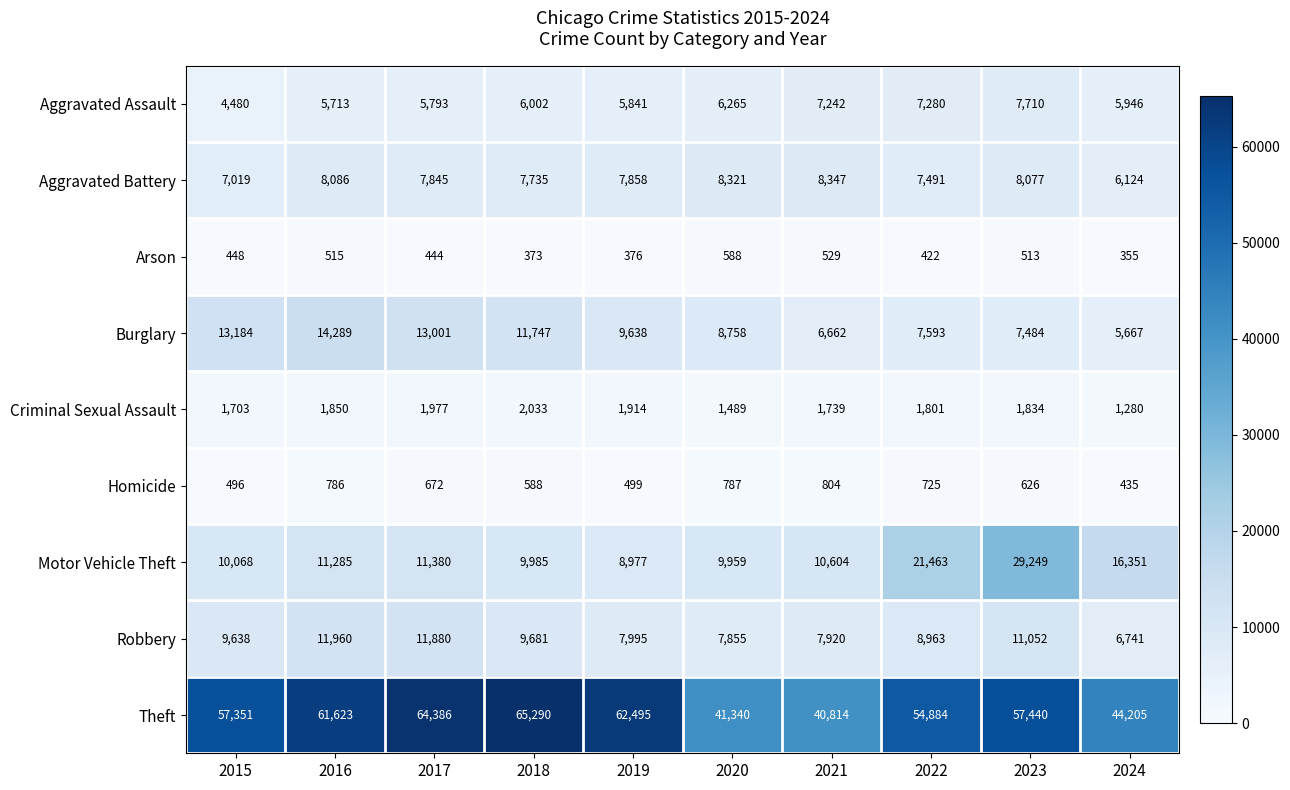

Is it true that Theft equals 8297 at 2021?

False